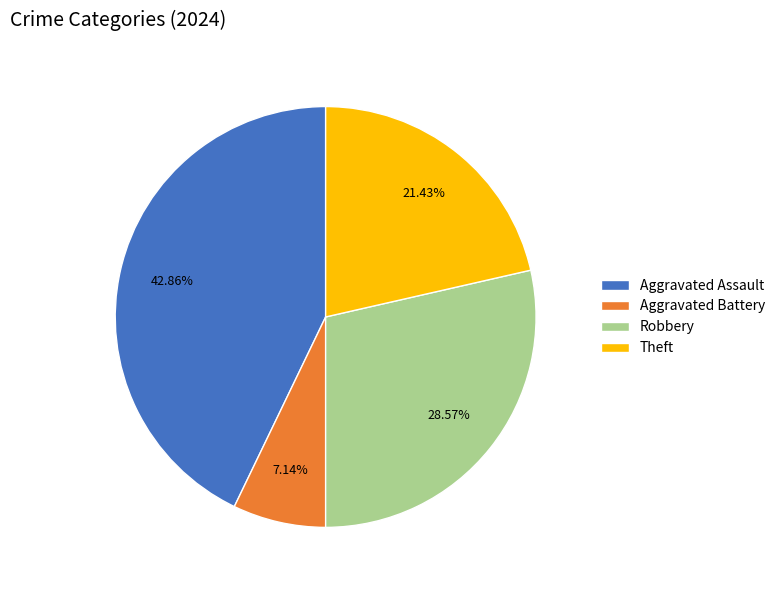

Is it true that Aggravated Battery is 16% of the pie?

False